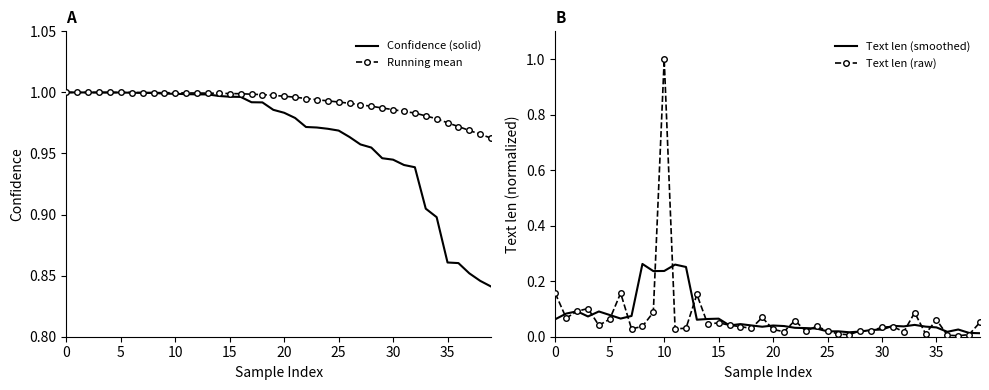

True or false: Confidence (solid) has a value of 1.0 at 0.

True